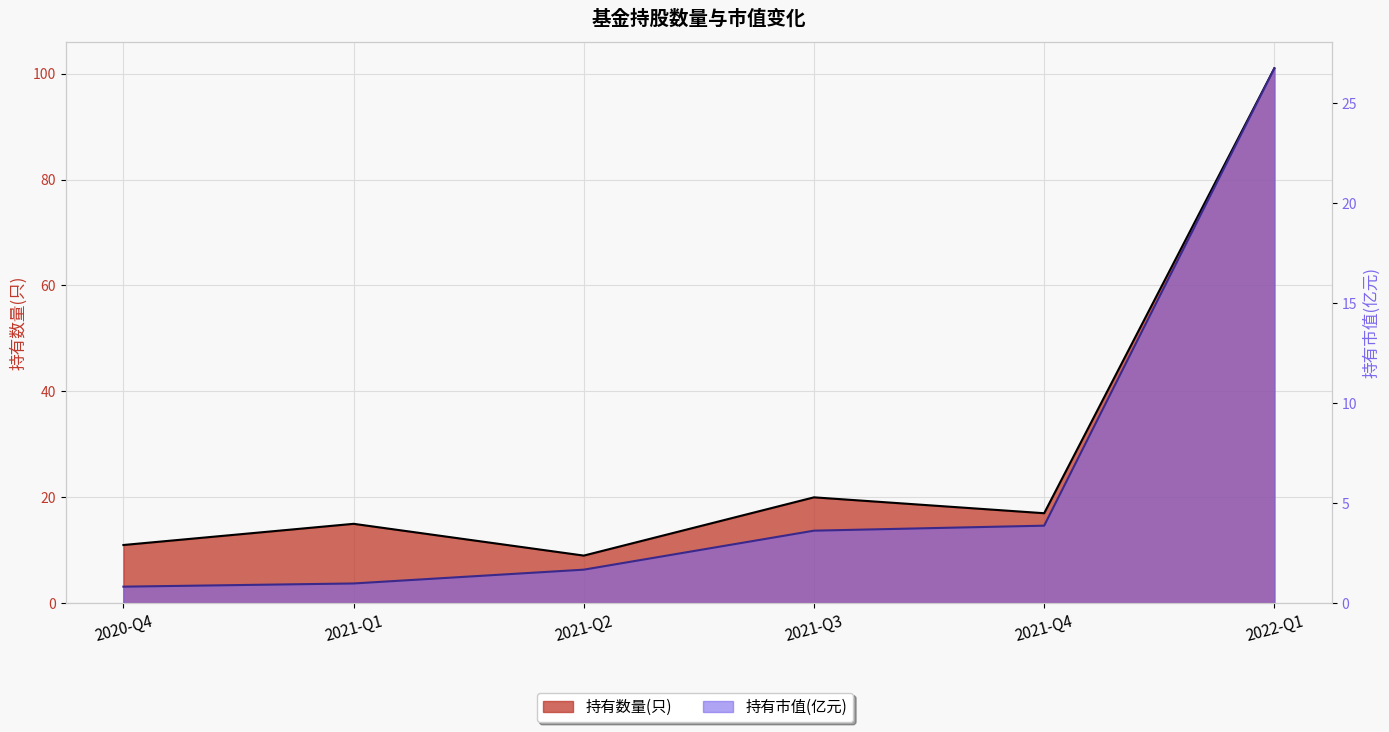

Rank the series at 2021-Q1 from lowest to highest value.

持有市值(亿元), 持有数量(只)